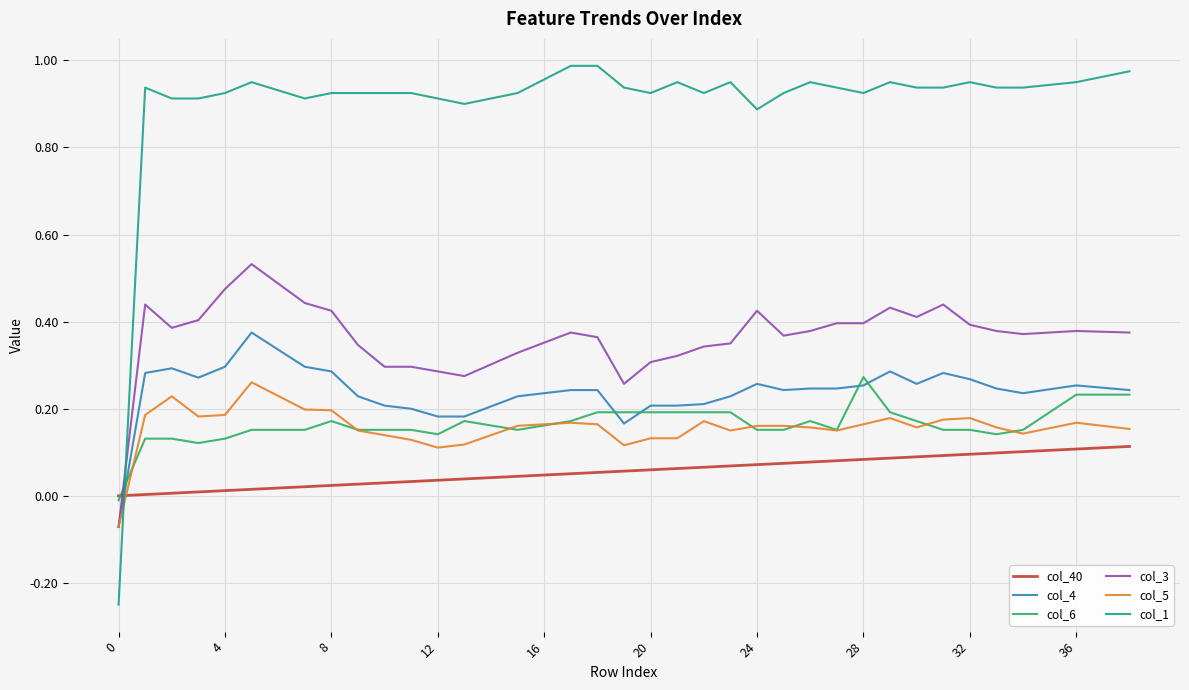

Which series has the widest spread of values?

col_1